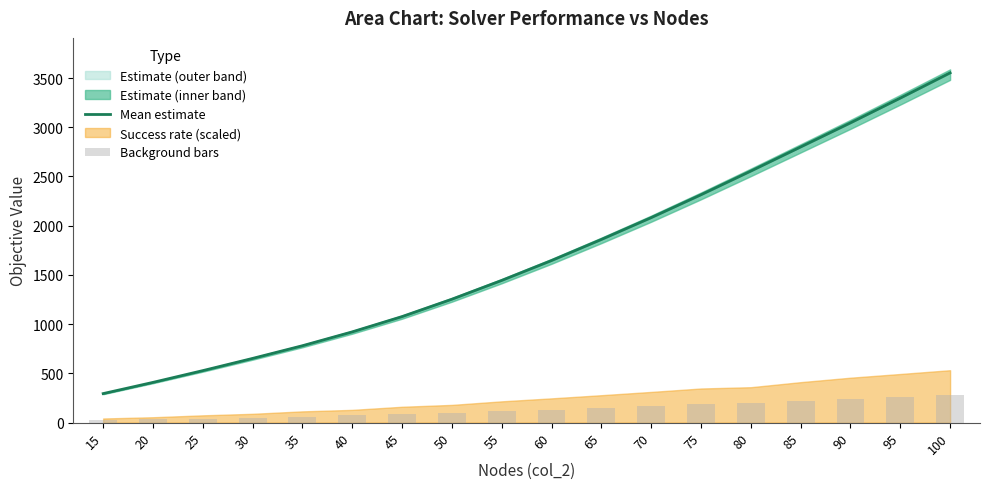

Is it true that Mean estimate equals 698.7 at 20?

False